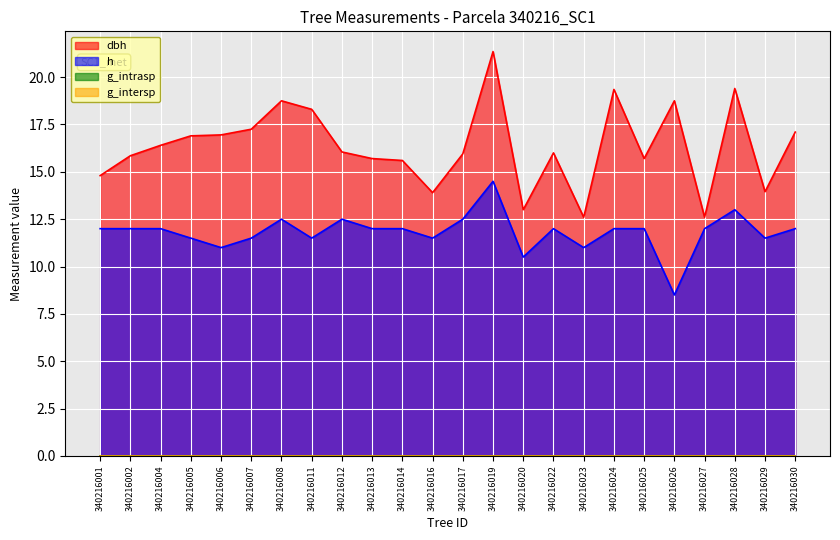

What is the sum of all dbh values?

392.2